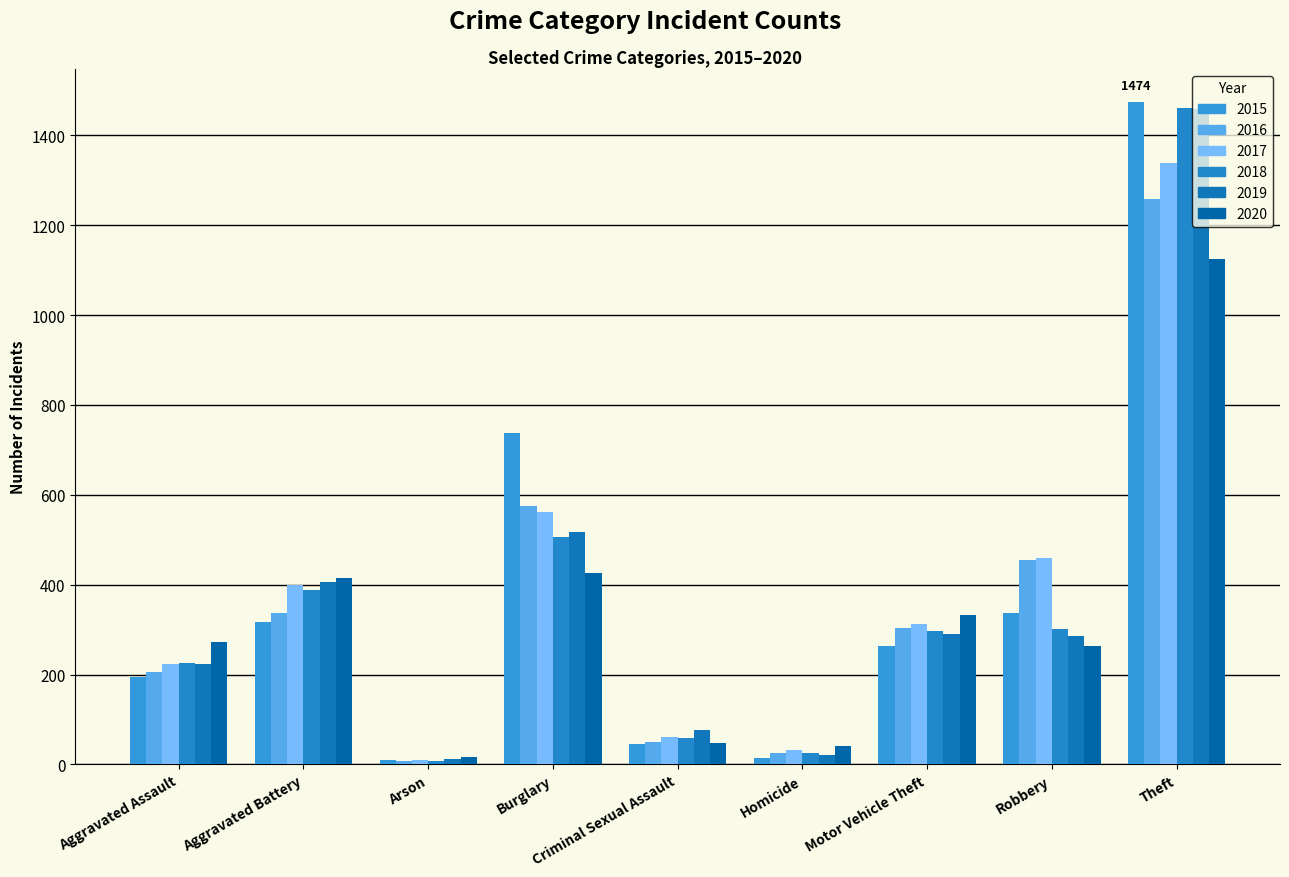

Reading left to right, transcribe all the data shown in this chart.

2015: Aggravated Assault=194	Aggravated Battery=316	Arson=9	Burglary=738	Criminal Sexual Assault=46	Homicide=15	Motor Vehicle Theft=263	Robbery=337	Theft=1474
2016: Aggravated Assault=206	Aggravated Battery=336	Arson=7	Burglary=576	Criminal Sexual Assault=50	Homicide=26	Motor Vehicle Theft=304	Robbery=454	Theft=1259
2017: Aggravated Assault=224	Aggravated Battery=400	Arson=10	Burglary=562	Criminal Sexual Assault=61	Homicide=33	Motor Vehicle Theft=312	Robbery=460	Theft=1339
2018: Aggravated Assault=225	Aggravated Battery=389	Arson=7	Burglary=506	Criminal Sexual Assault=60	Homicide=25	Motor Vehicle Theft=298	Robbery=301	Theft=1461
2019: Aggravated Assault=223	Aggravated Battery=407	Arson=12	Burglary=517	Criminal Sexual Assault=77	Homicide=22	Motor Vehicle Theft=290	Robbery=287	Theft=1459
2020: Aggravated Assault=273	Aggravated Battery=416	Arson=17	Burglary=425	Criminal Sexual Assault=48	Homicide=41	Motor Vehicle Theft=333	Robbery=263	Theft=1125